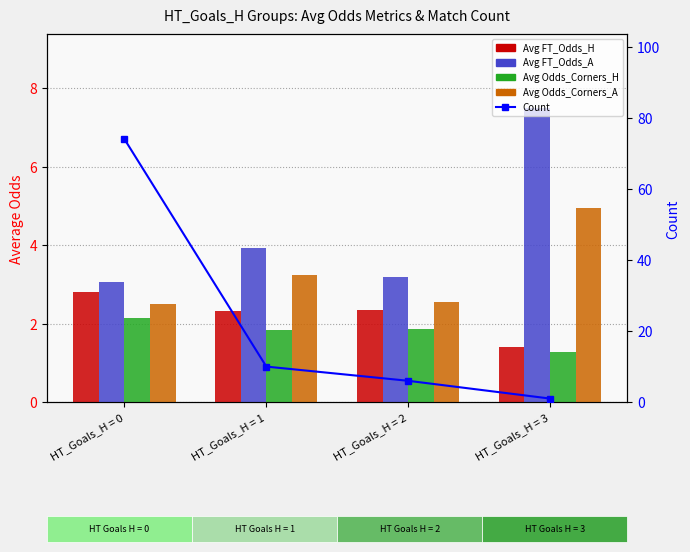

The value of Avg Odds_Corners_A at HT_Goals_H = 2 is 3.6. True or false?

False